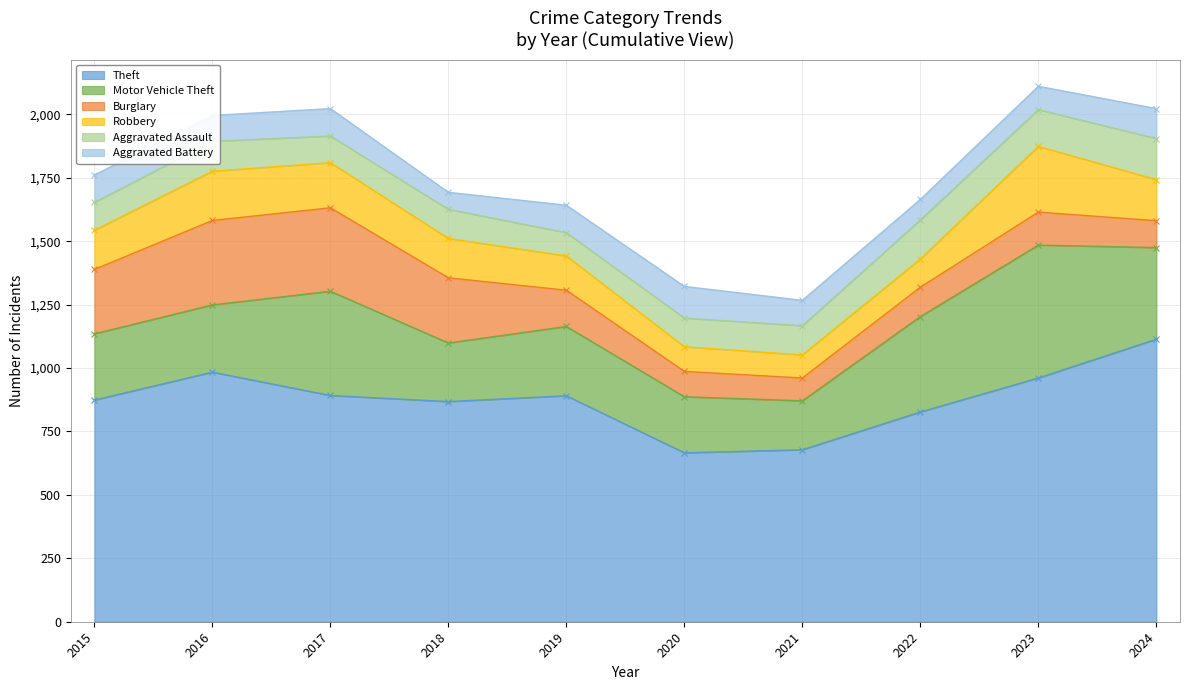

True or false: Aggravated Battery has a value of 100 at 2021.

True